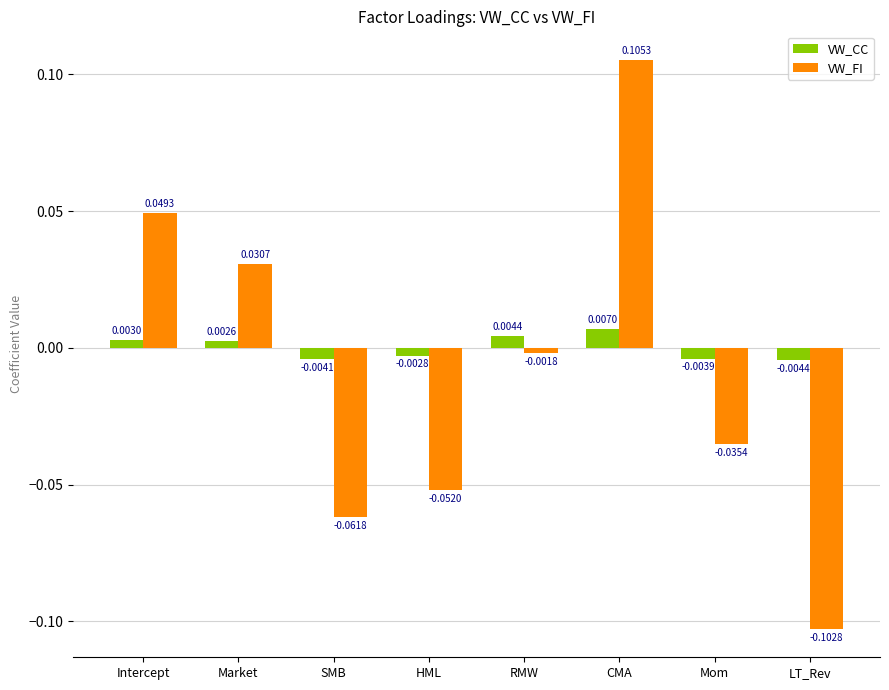

Where does the VW_CC series first go above 0?

Intercept